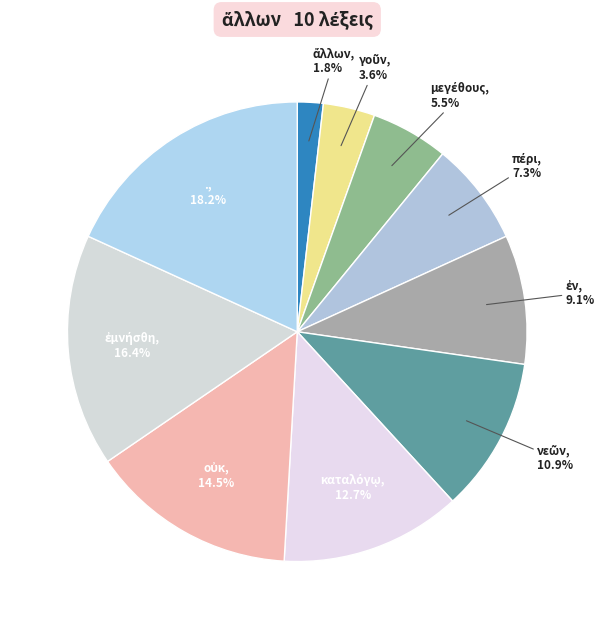

Count the number of slices in the pie.

10